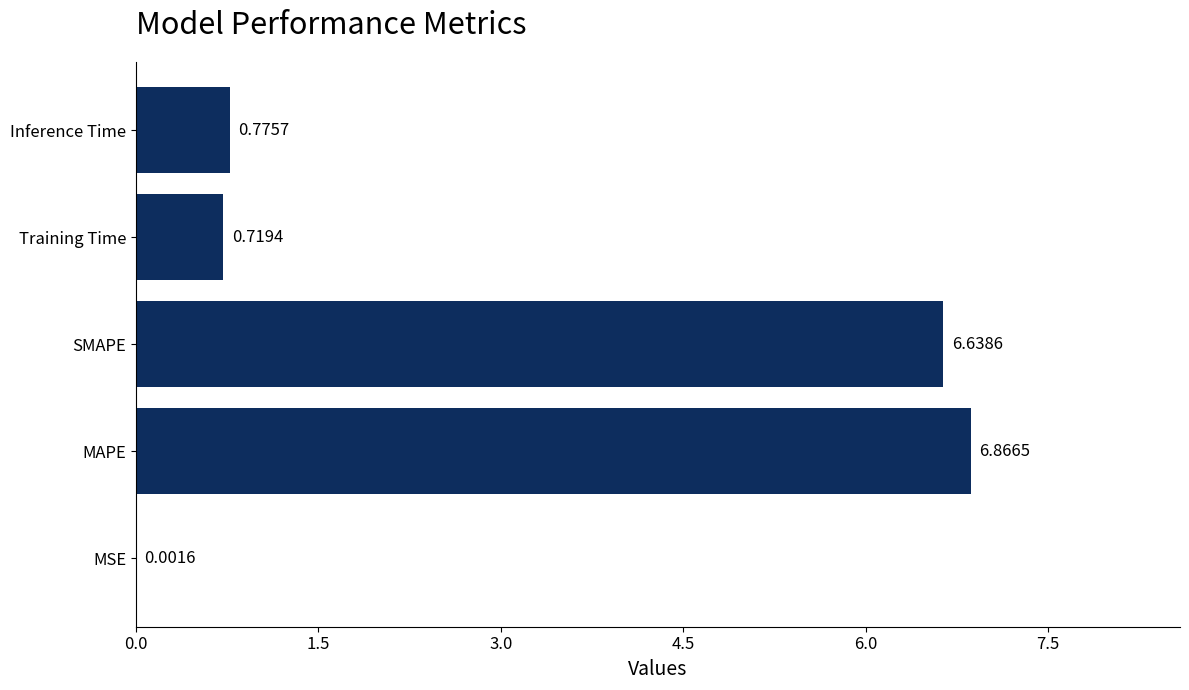

What is the change in value from MSE to MAPE?

+6.9